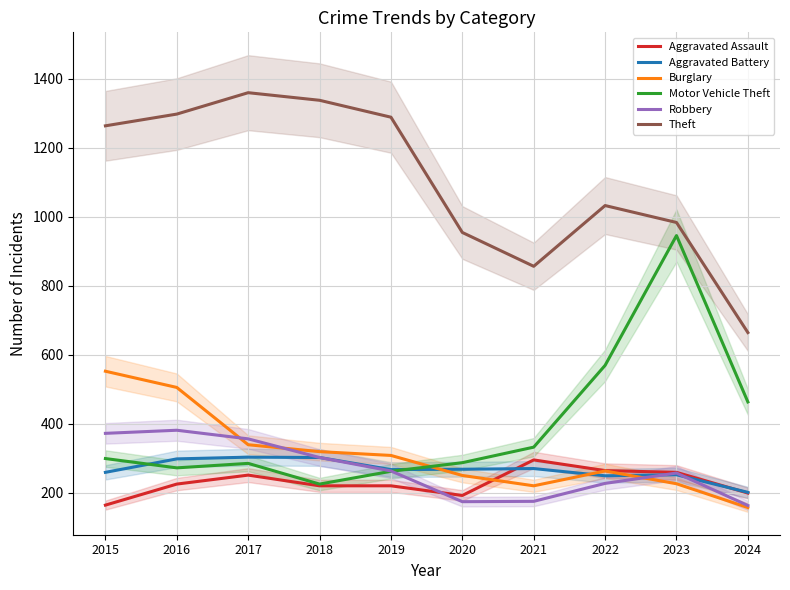

How many categories are shown in the chart?

10